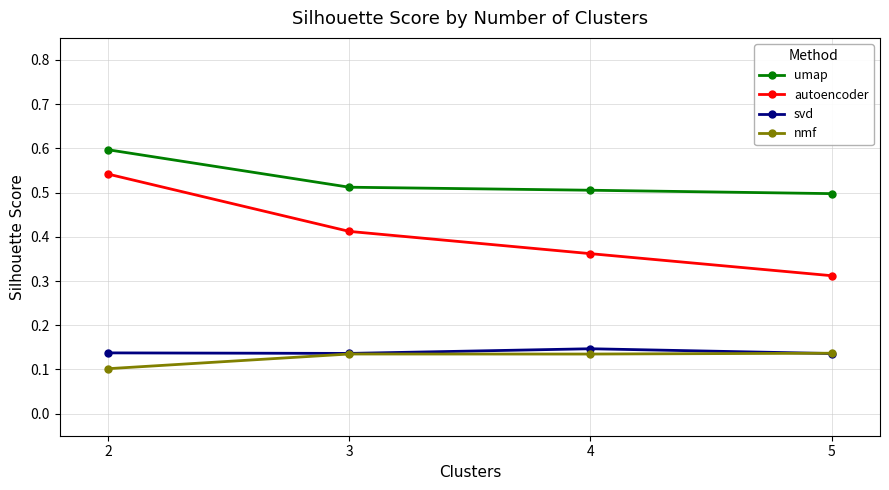

What is the value of the umap point at the 1st from the left?

0.6